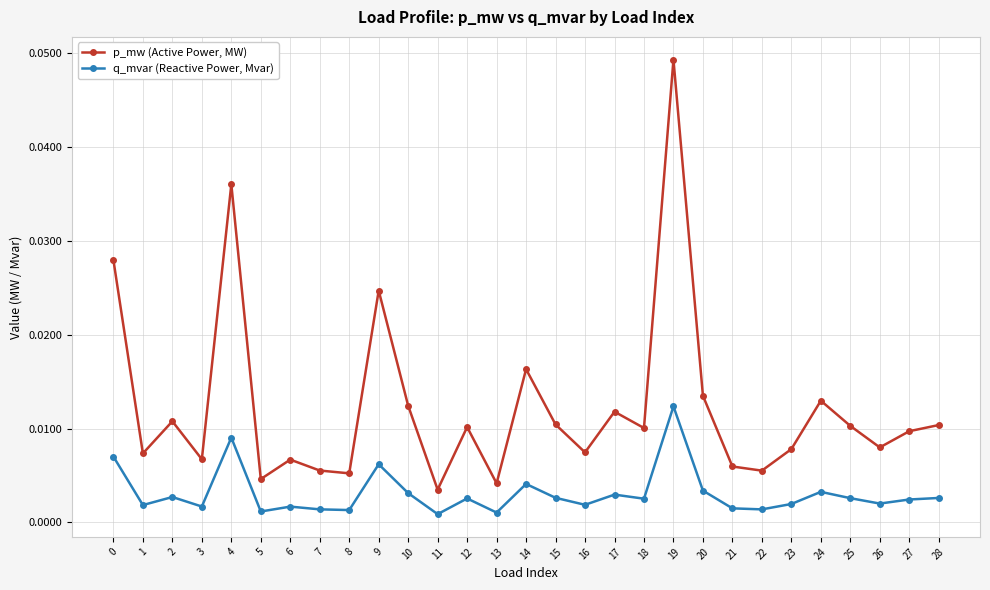

Rank the series at 25 from highest to lowest value.

p_mw (Active Power, MW), q_mvar (Reactive Power, Mvar)